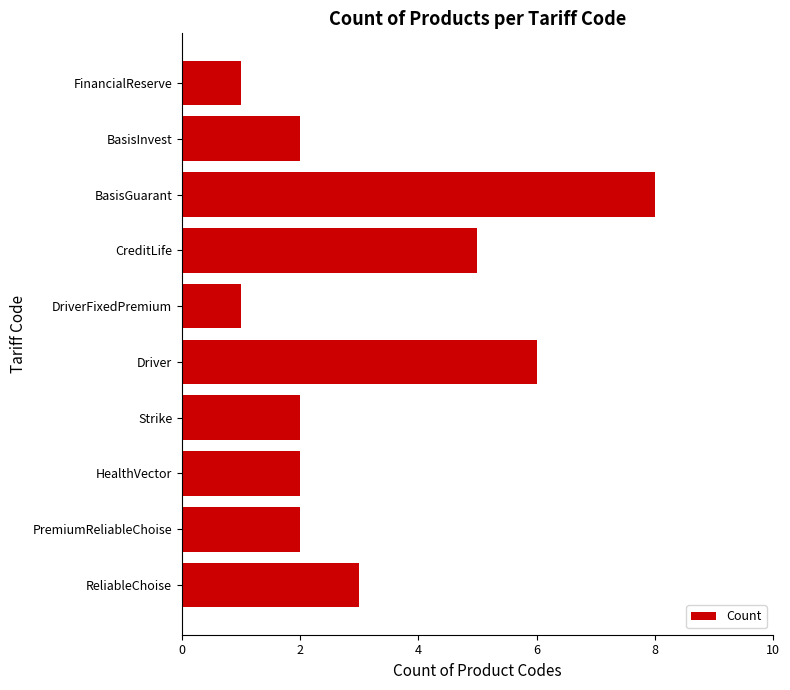

Does the chart contain any negative values?

No